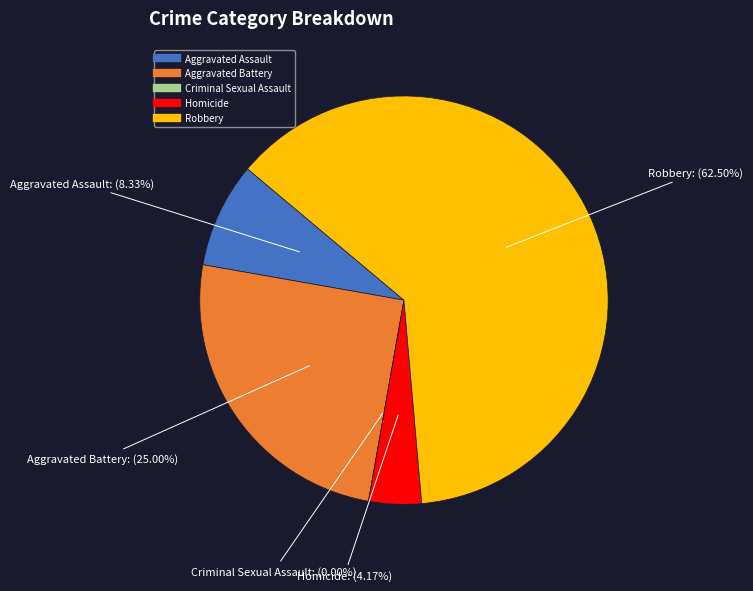

What is the total percentage of Homicide and Aggravated Battery?

29.2%